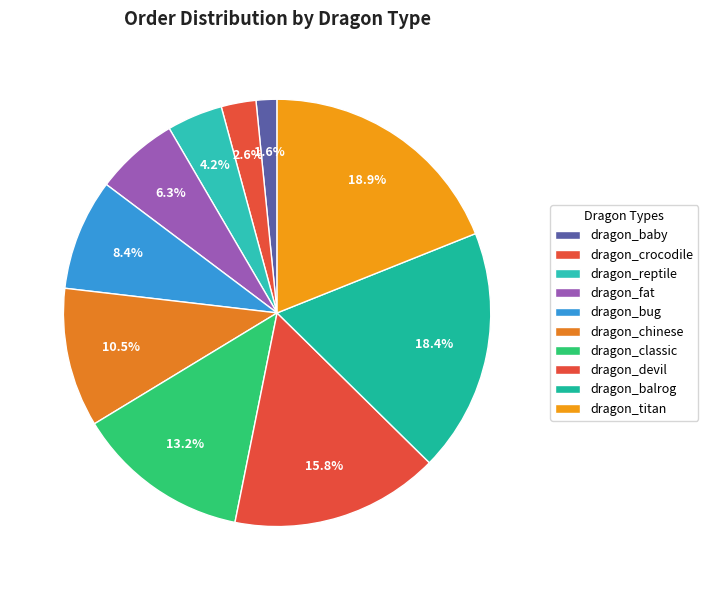

Which category has the smallest portion of the pie?

dragon_baby